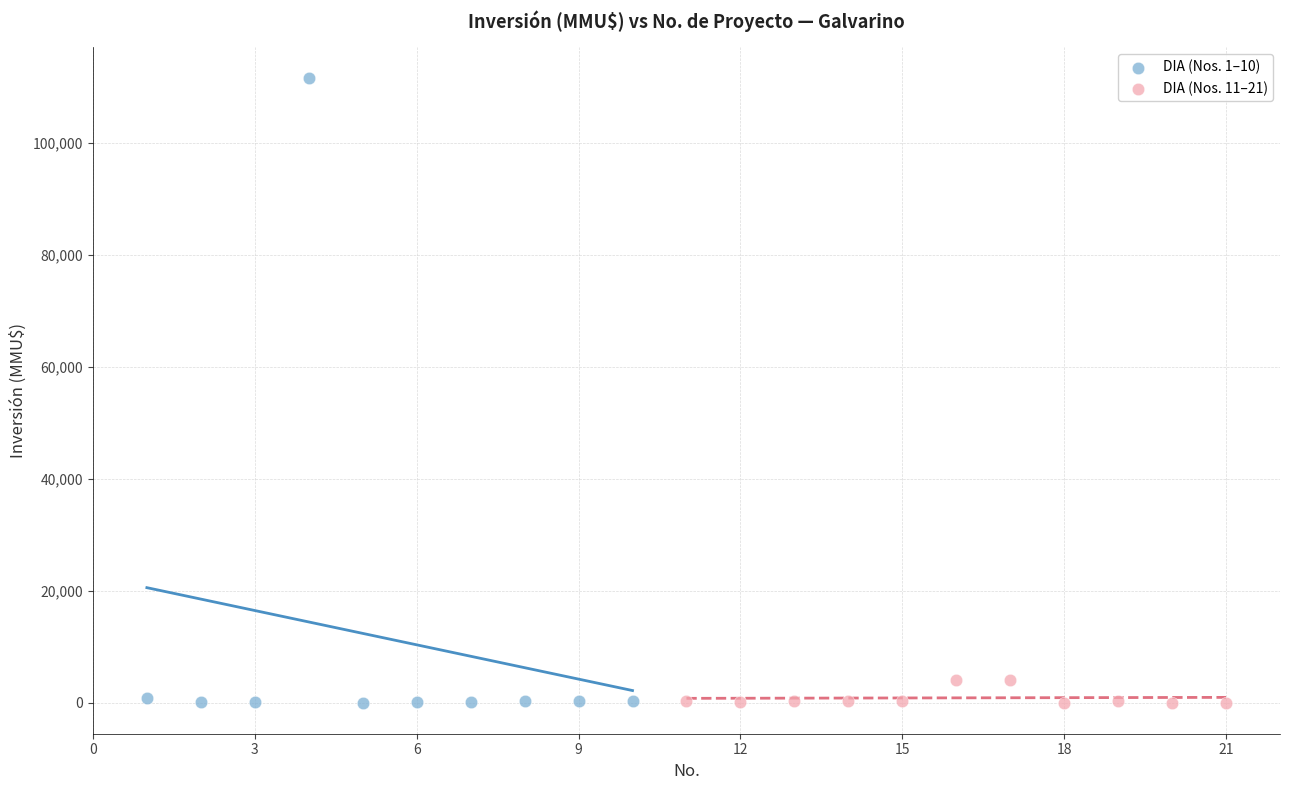

Which series contains the highest Y value?

DIA (Nos. 1–10)